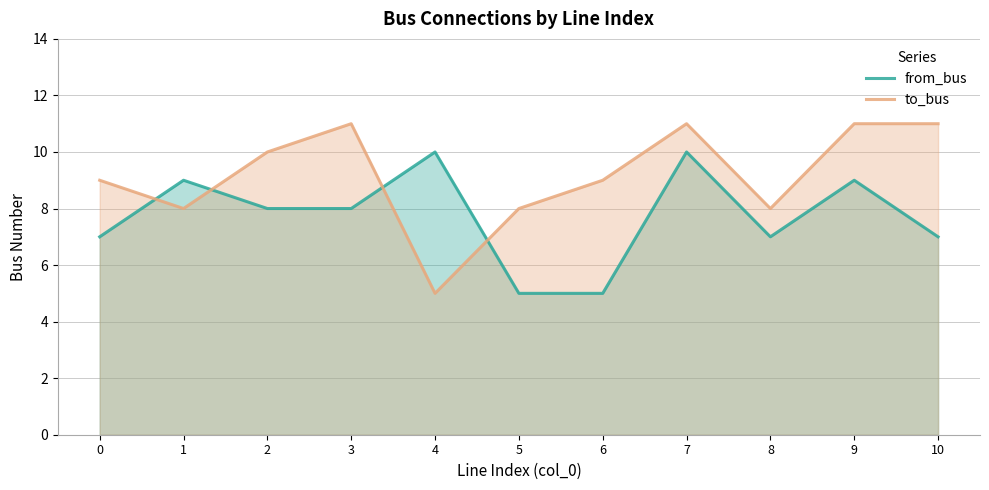

What is the sum of the from_bus values at 8 and 6?

12